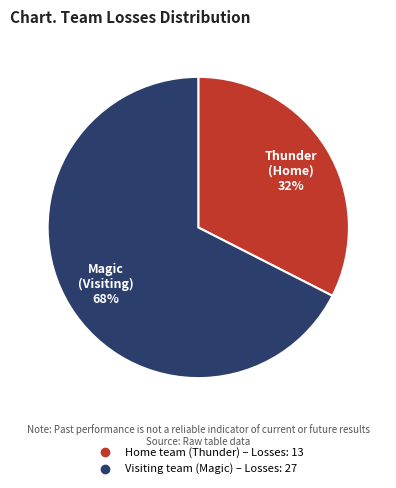

How many segments does this pie chart have?

2